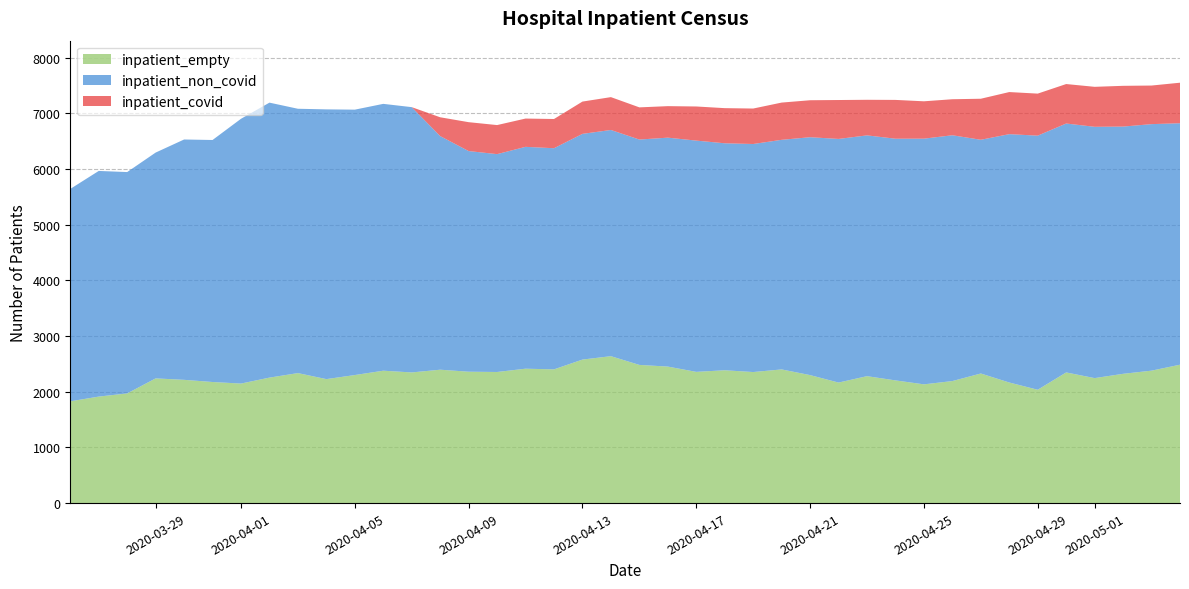

Rank the series at 27 from lowest to highest value.

inpatient_covid, inpatient_empty, inpatient_non_covid